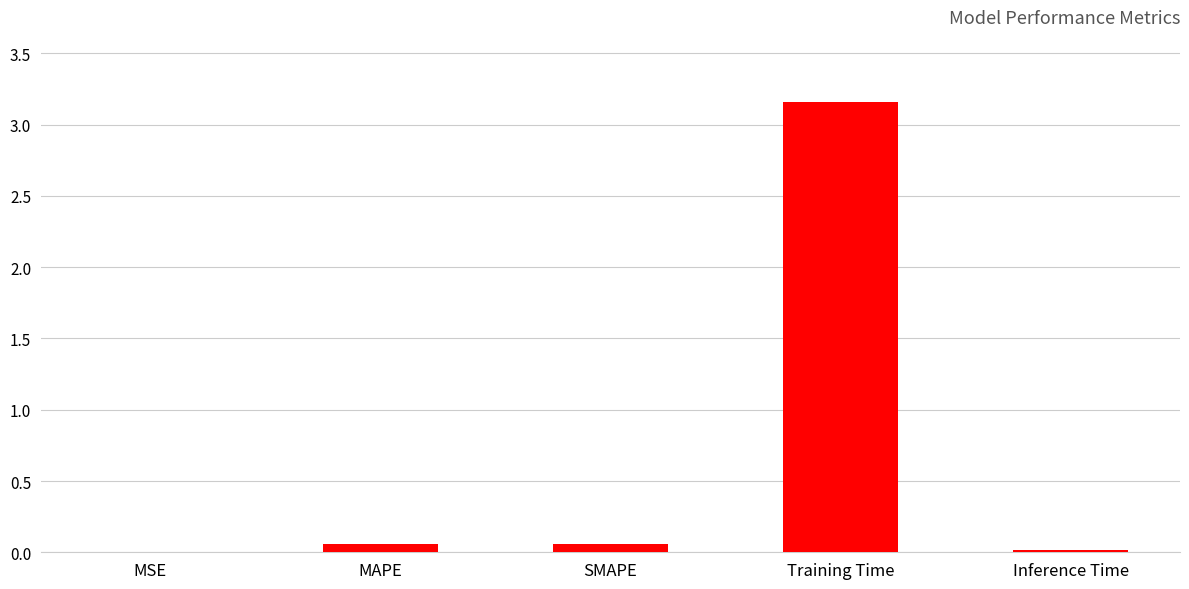

Between Training Time and MAPE, which is larger?

Training Time